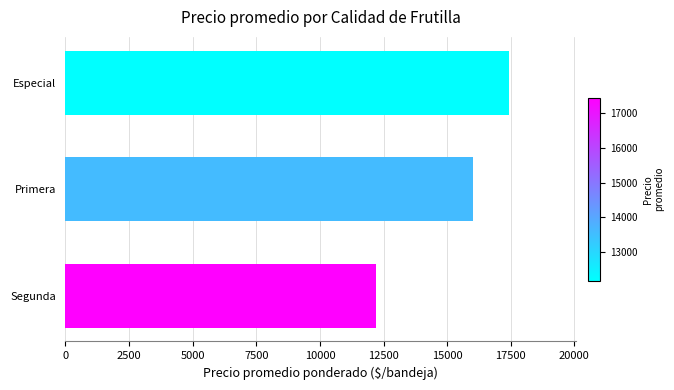

How many bars are there in total?

3